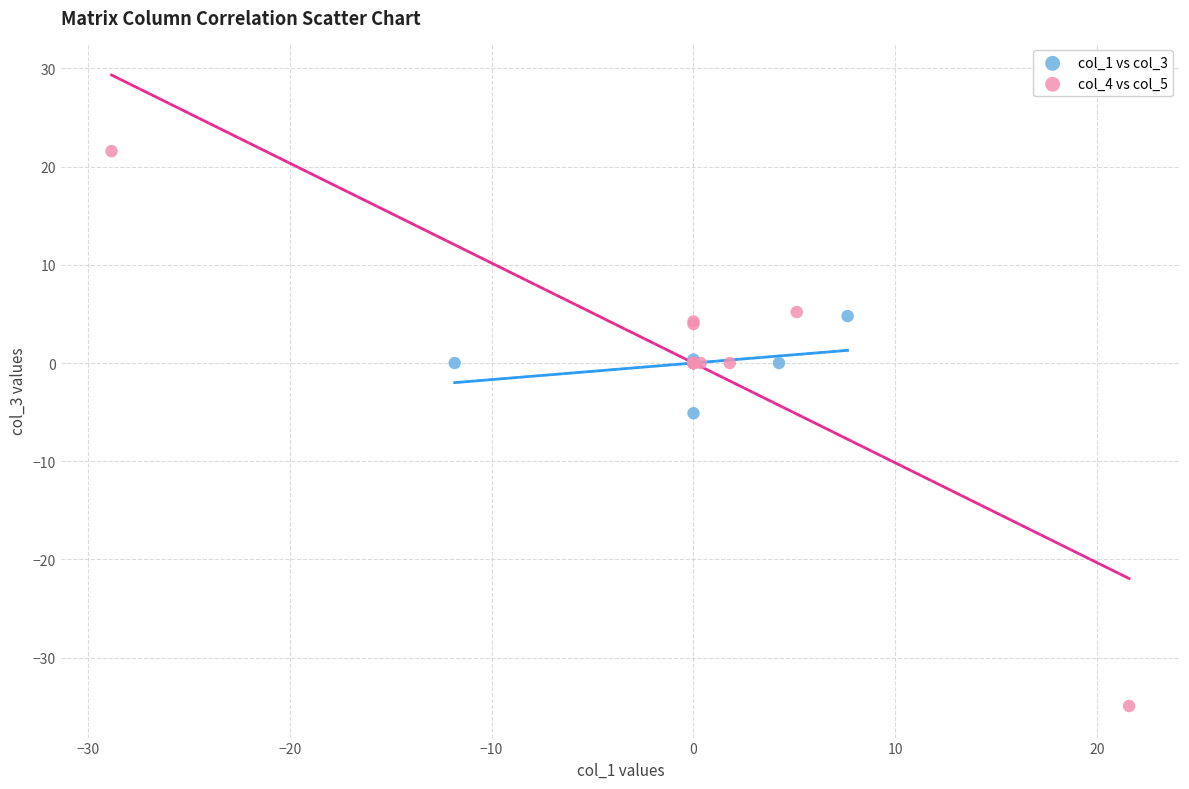

Which series has the widest spread of Y values?

col_4 vs col_5